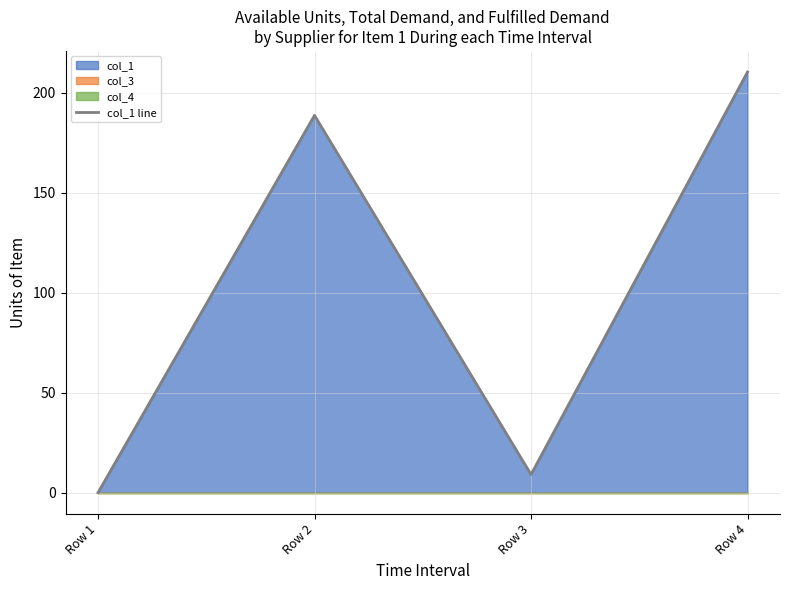

List the labels in order of value, smallest first.

Row 1, Row 3, Row 2, Row 4